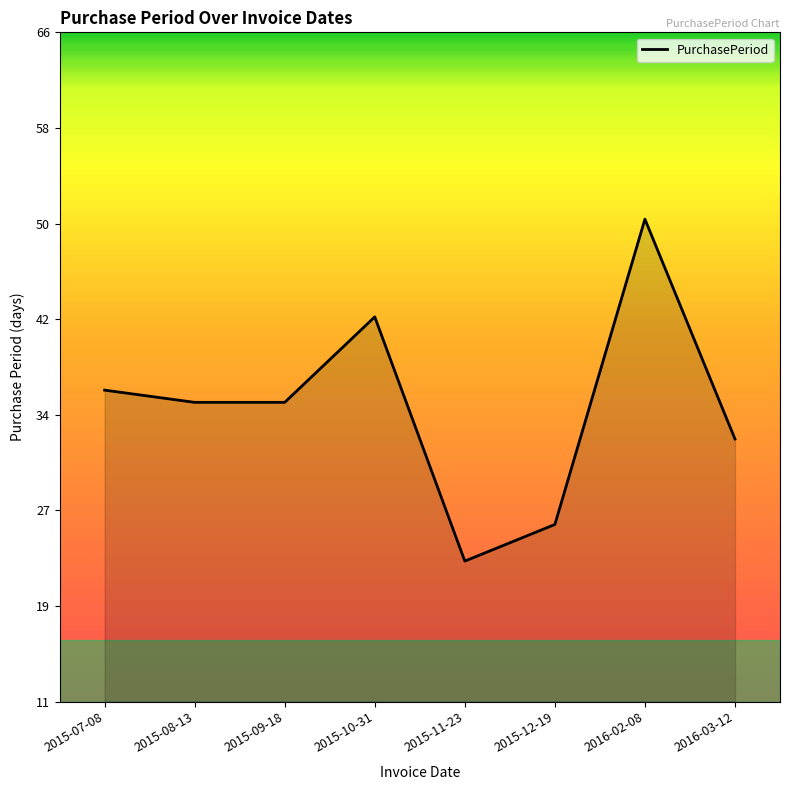

What value does the data have at 2016-02-08?

51